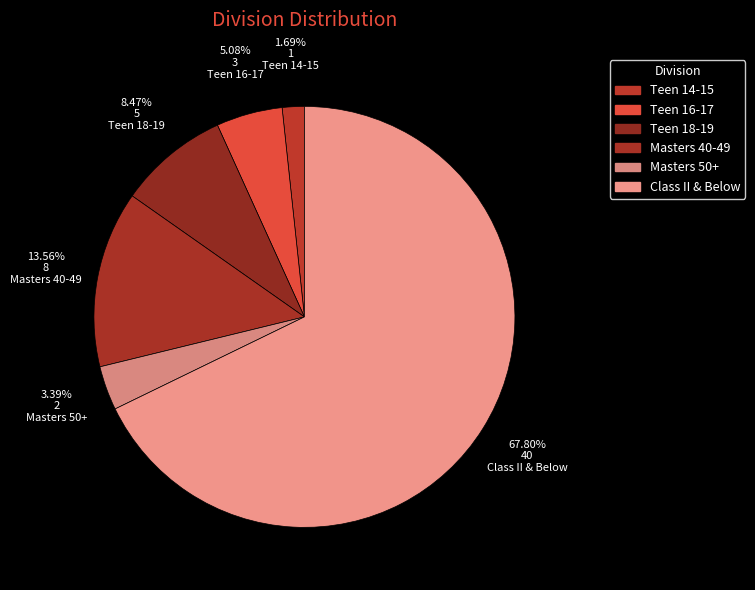

What is the total percentage of Class II & Below and Masters 40-49?

81.4%